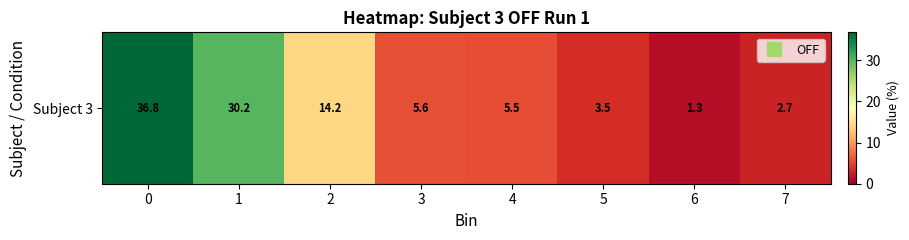

What value does the data have at 4?

5.5